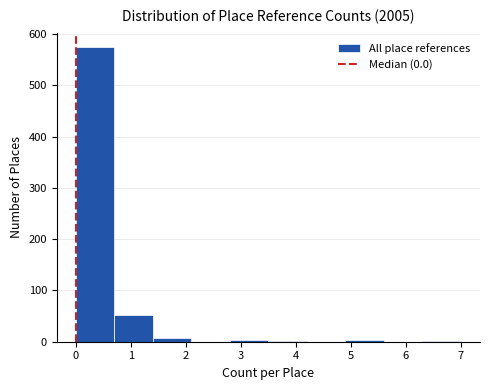

Reading left to right, list every bar in this chart as the range it spans on the x-axis followed by its height. The values are not printed on the chart, so give them approximately, as read against the axis.

0.0 to 0.7: 570
0.7 to 1.4: 50
1.4 to 2.1: under 10
2.1 to 2.8: 0
2.8 to 3.5: under 10
3.5 to 4.2: under 10
4.2 to 4.9: 0
4.9 to 5.6: under 10
5.6 to 6.3: 0
6.3 to 7.0: under 10